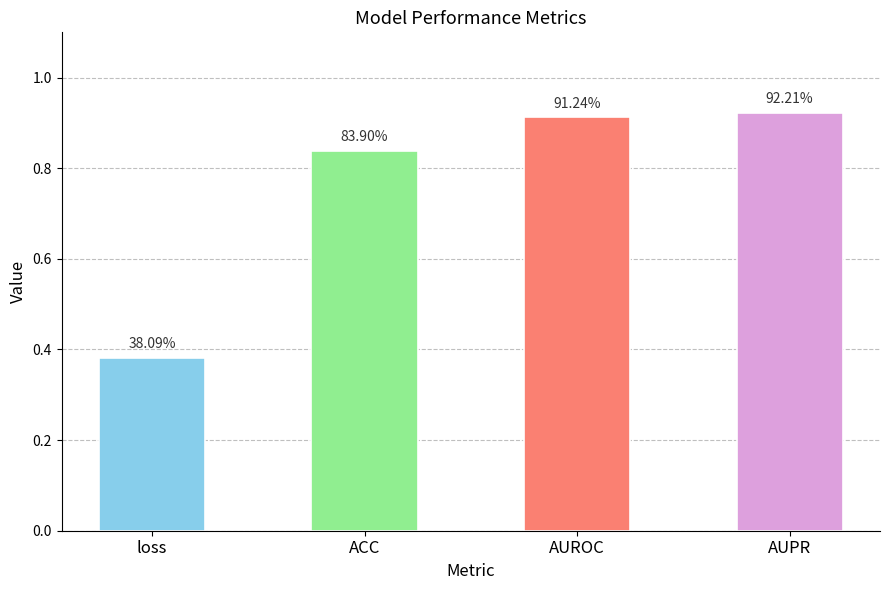

Does the chart contain stacked bars?

No